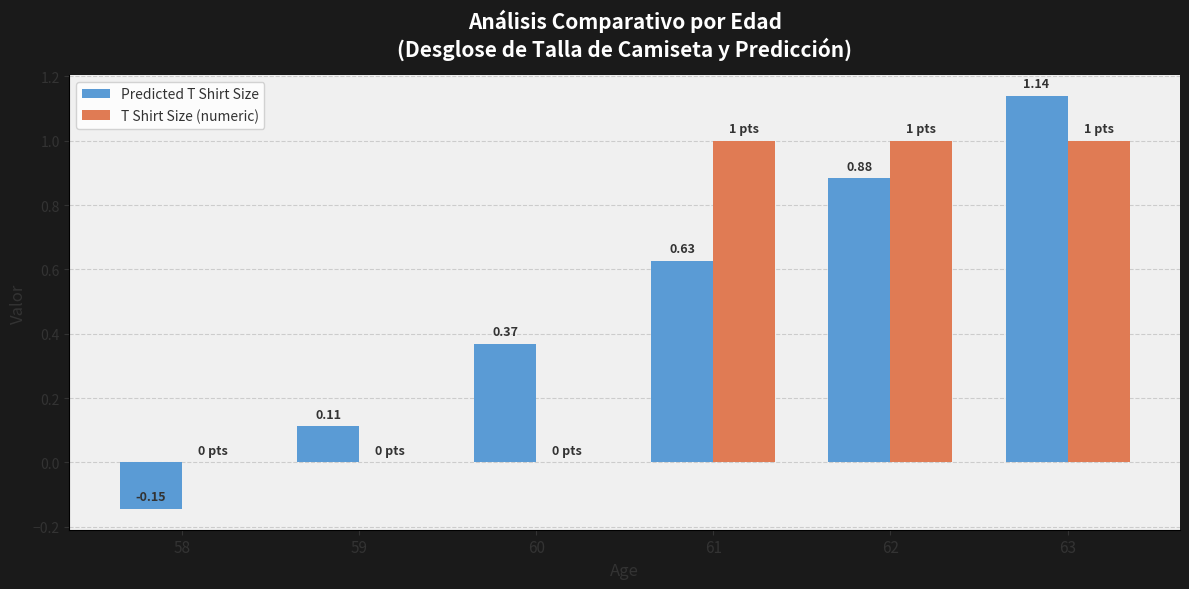

Which series has the largest total across all categories?

T Shirt Size (numeric)